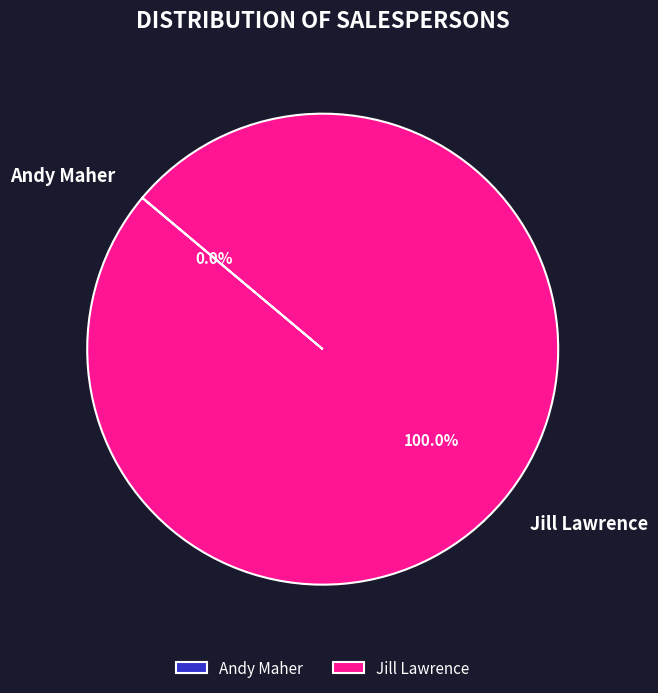

How many slices are in this pie chart?

2